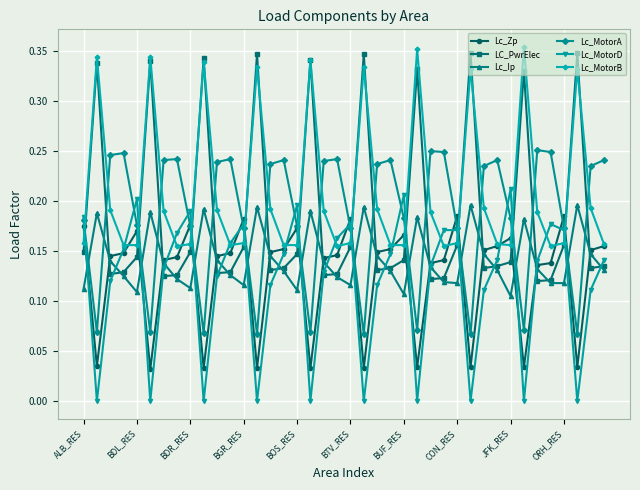

Count the Lc_MotorB values in the range 0 to 1.

40